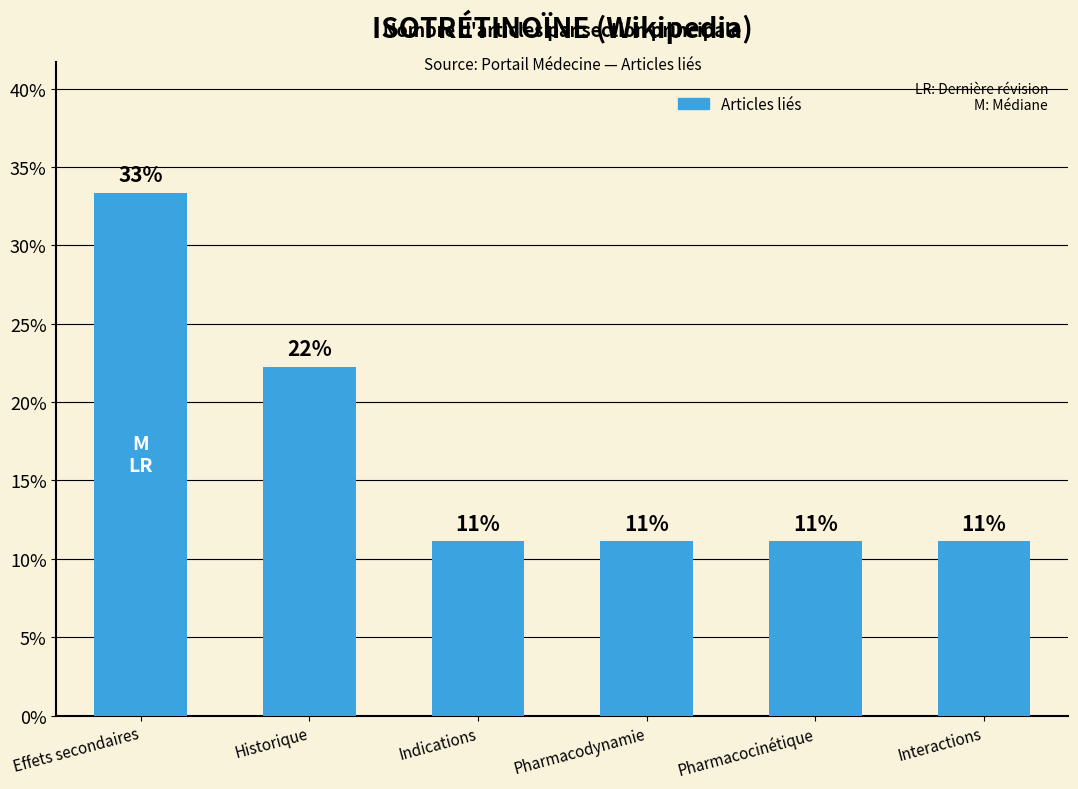

Are the bars horizontal?

No